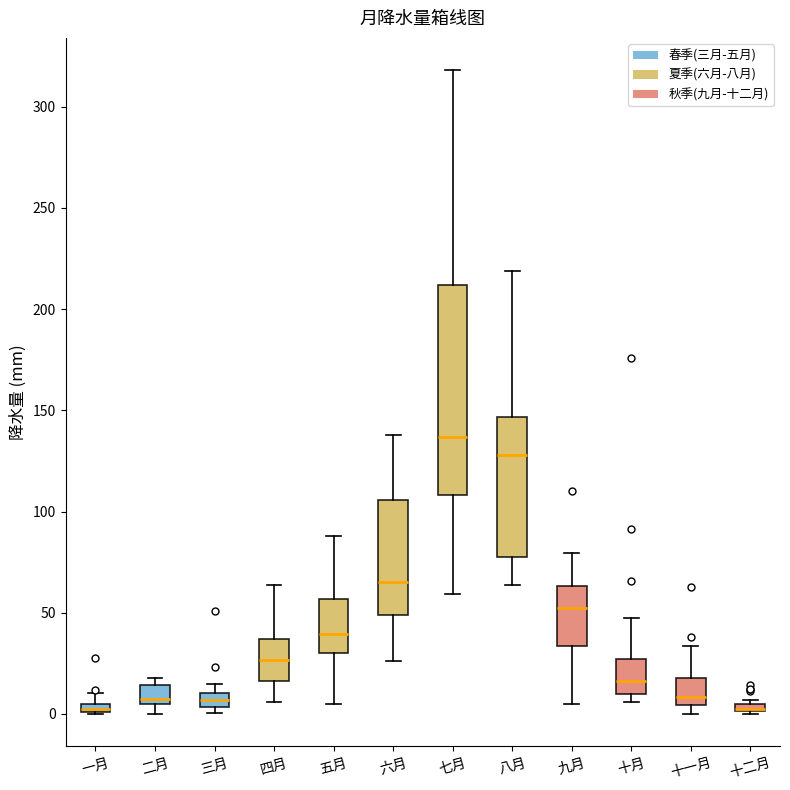

Which box is the tallest, from its lower edge to its upper edge?

七月